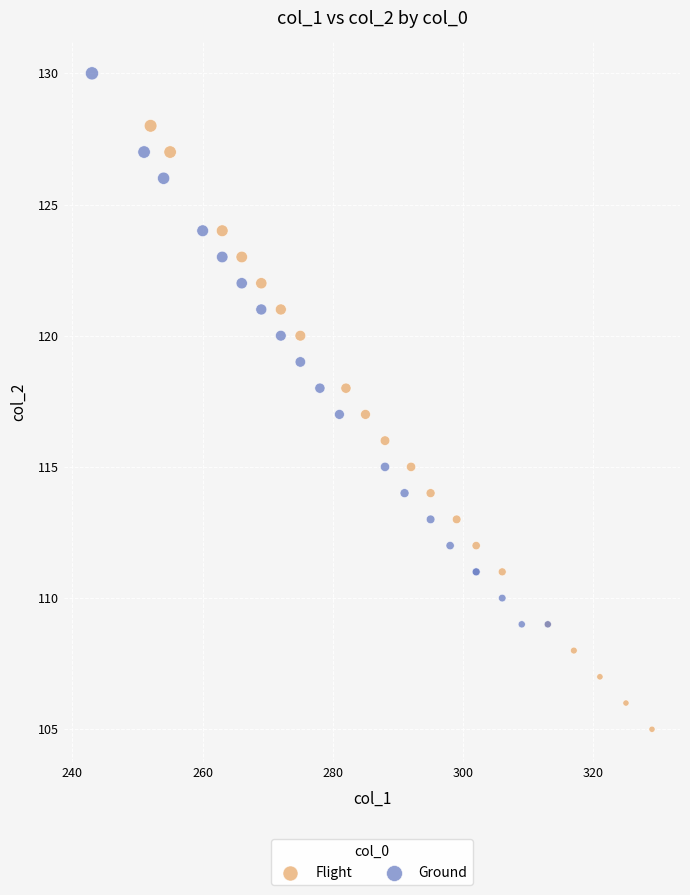

Which series contains the highest Y value?

Ground